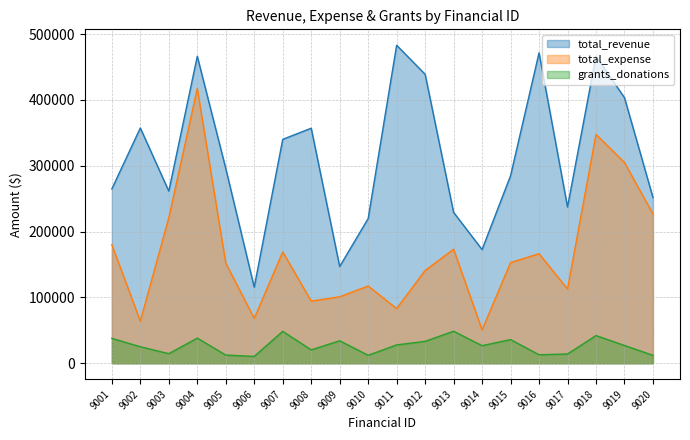

What is the average value of the total_expense series?

167216